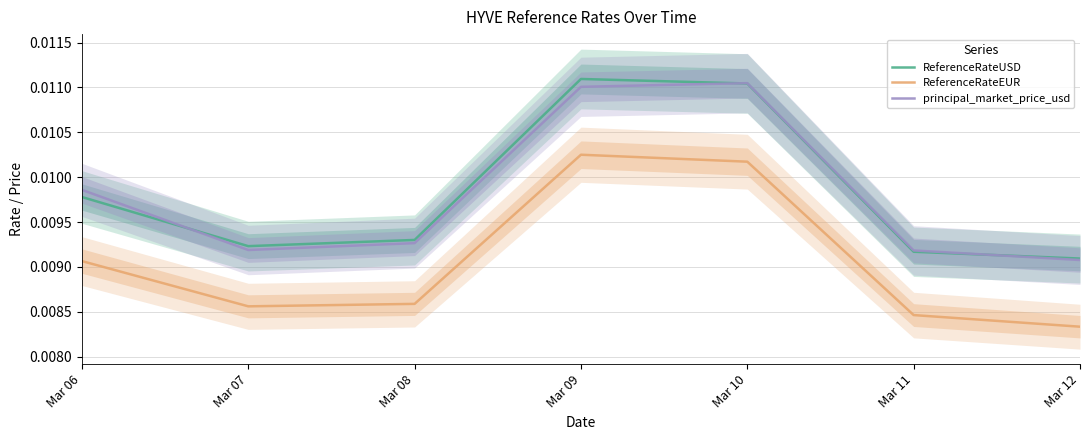

True or false: ReferenceRateUSD and ReferenceRateEUR cross at least once.

False